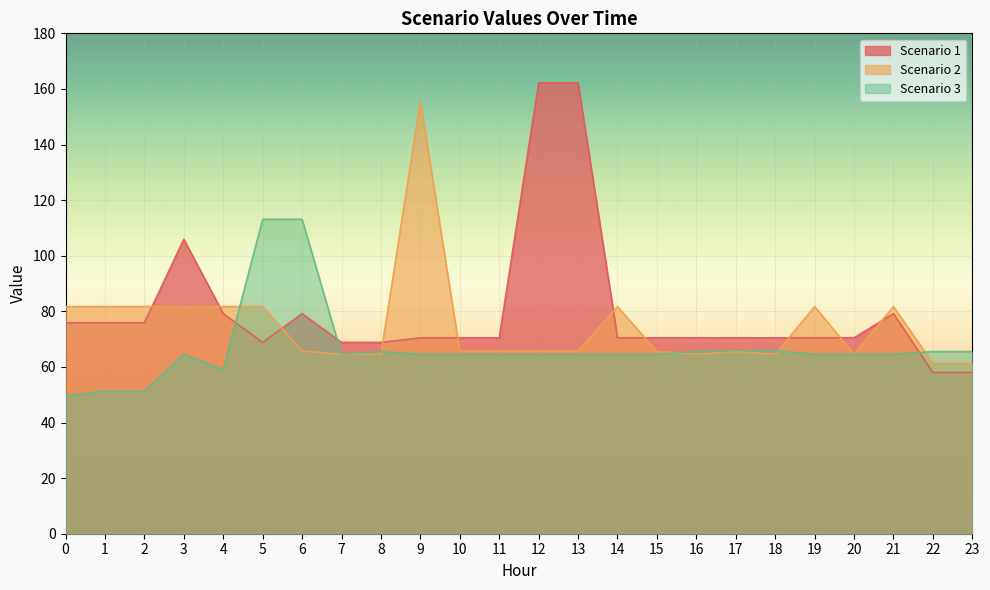

Which category has the highest value in the Scenario 2 series?

9